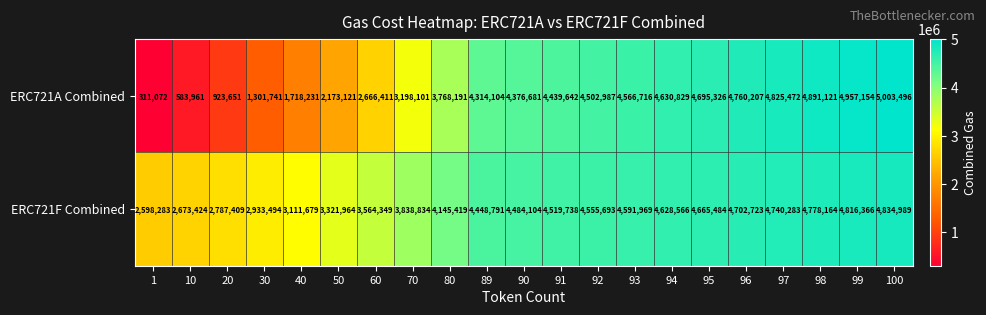

What is the average value of the ERC721A Combined series?

3457534